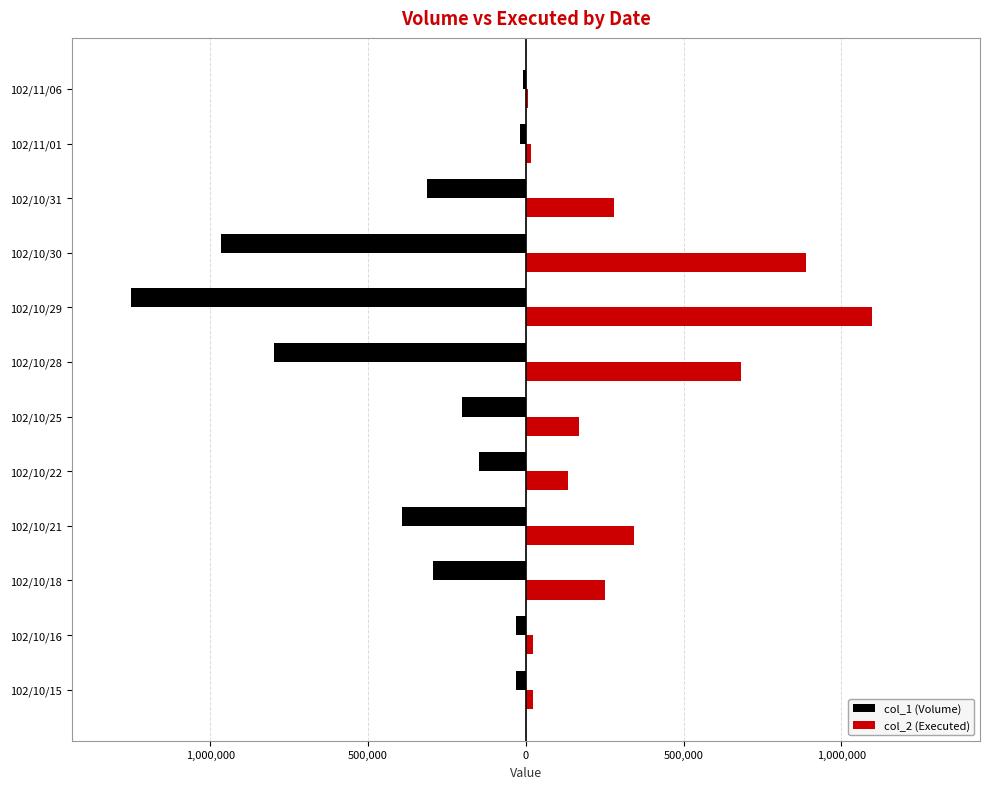

What are all the series names shown in the legend?

col_1 (Volume), col_2 (Executed)